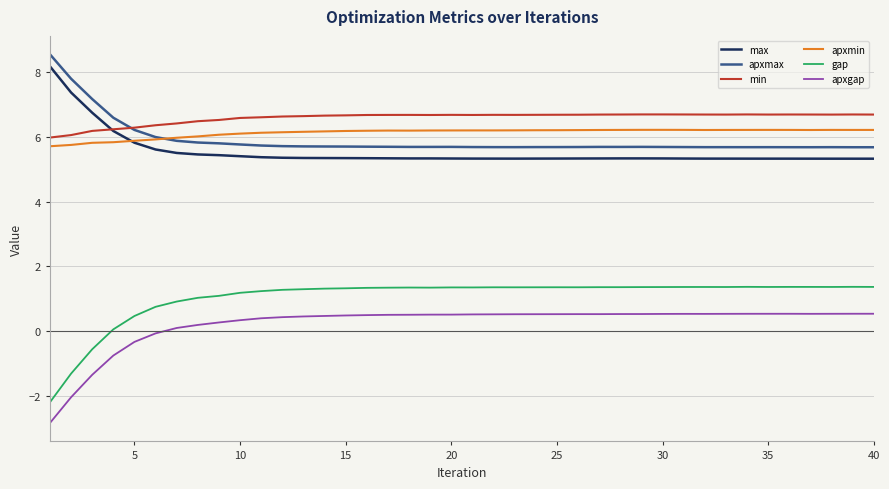

True or false: max and apxmax intersect in this chart.

False